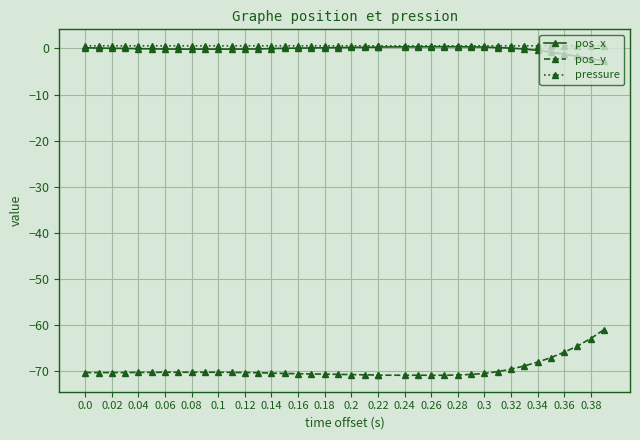

Which series has the largest total across all categories?

pressure